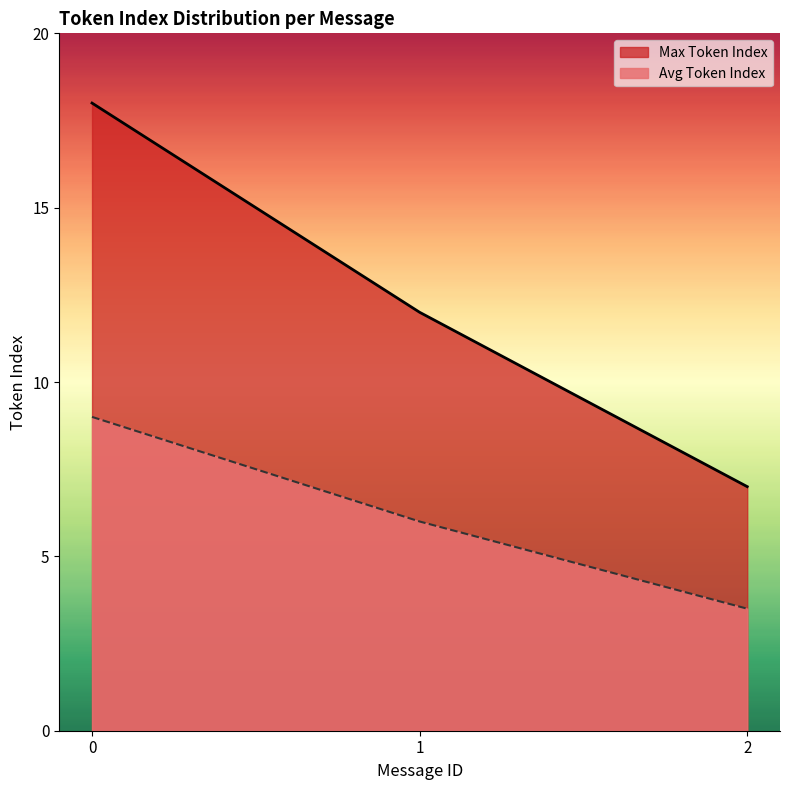

At 2, list the series in order from smallest to largest.

Avg Token Index, Max Token Index